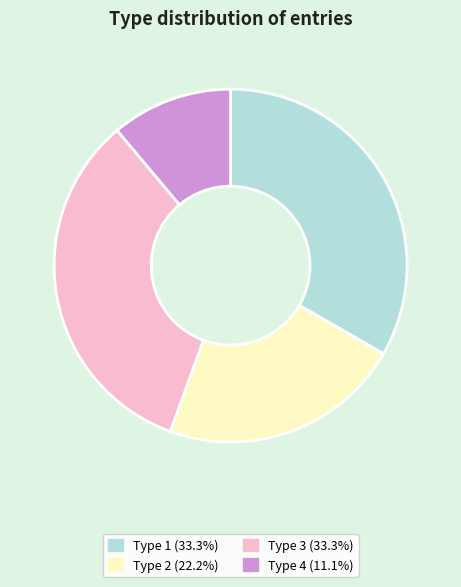

How many slices are in this pie chart?

4